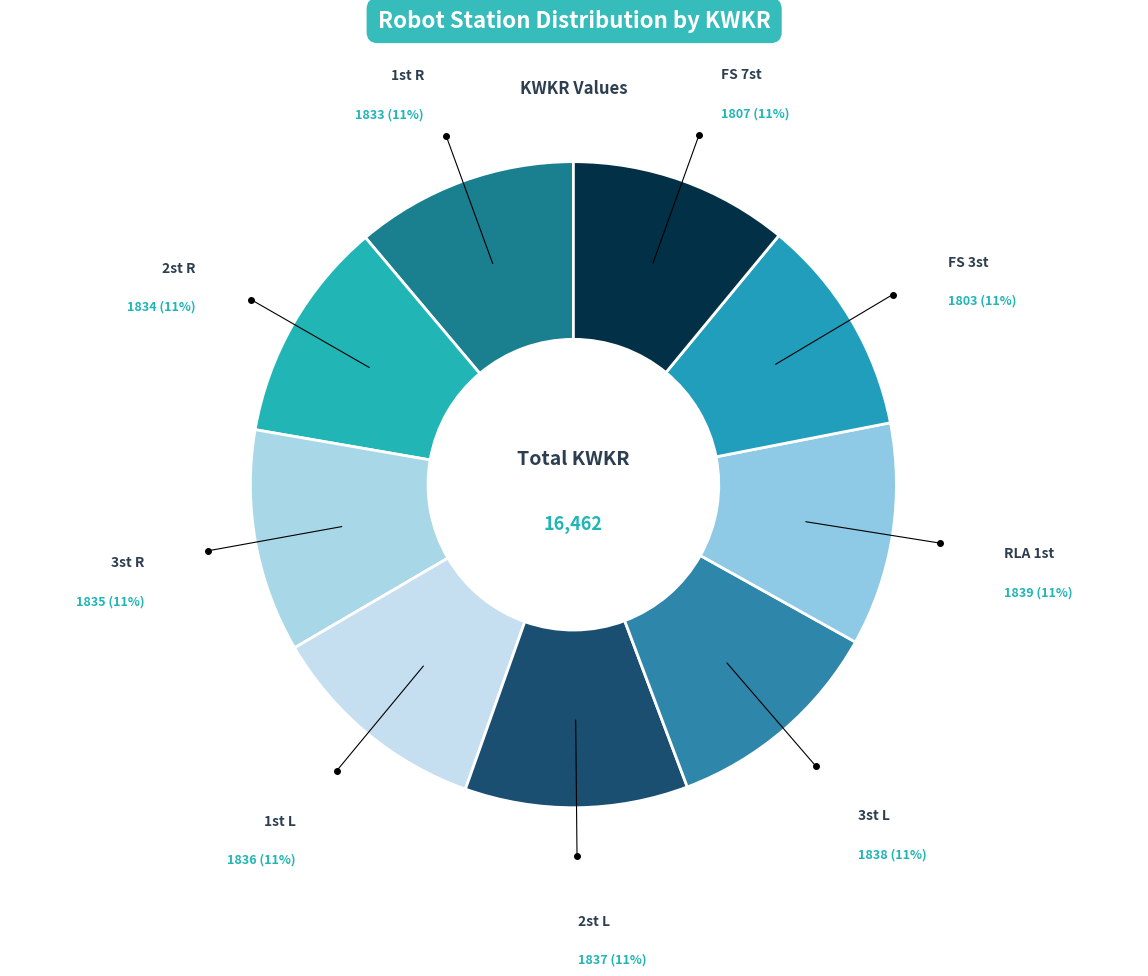

To the nearest percent, what is the average slice percentage?

11%